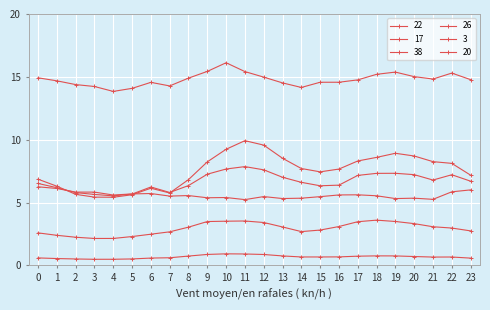

What is the greatest value displayed?

16.1